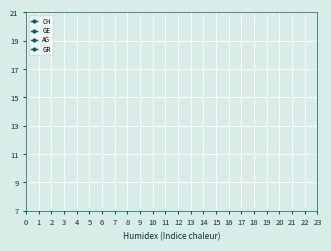

How many lines are shown in the chart?

4